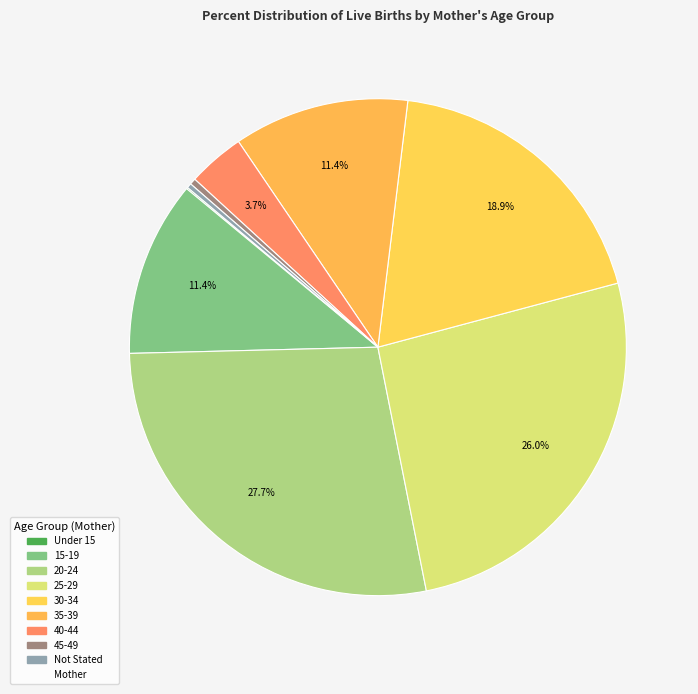

Does any single category account for the majority?

No